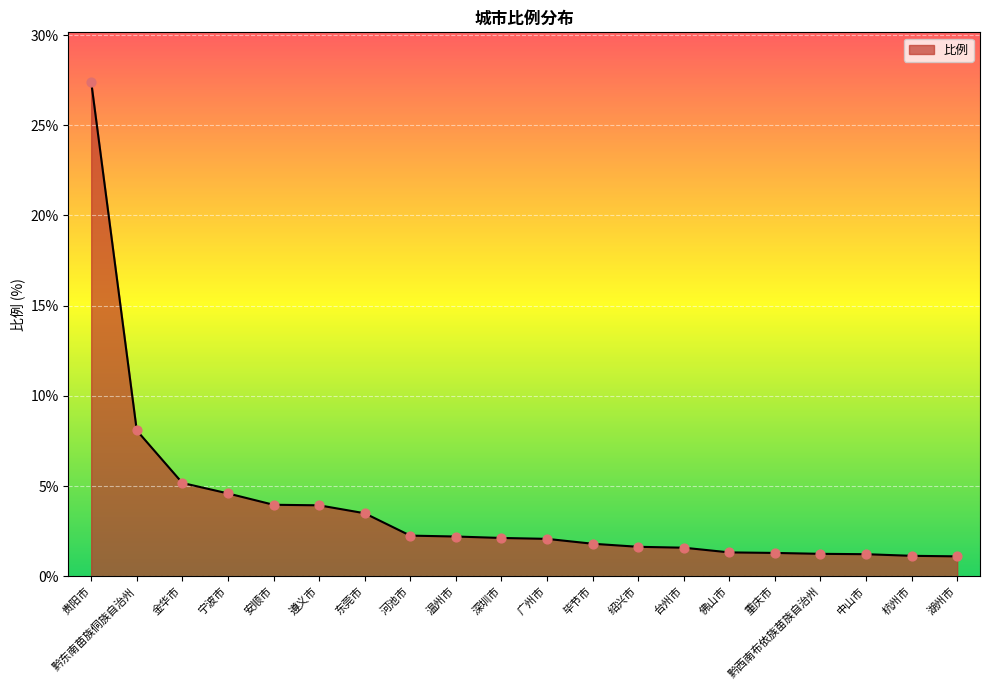

What is the change in value from 河池市 to 深圳市?

-0.1